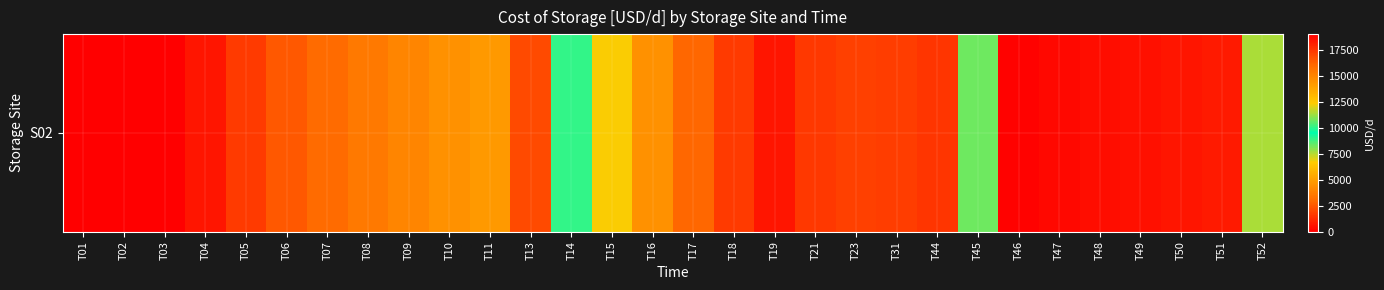

How many distinct data groups are displayed?

1